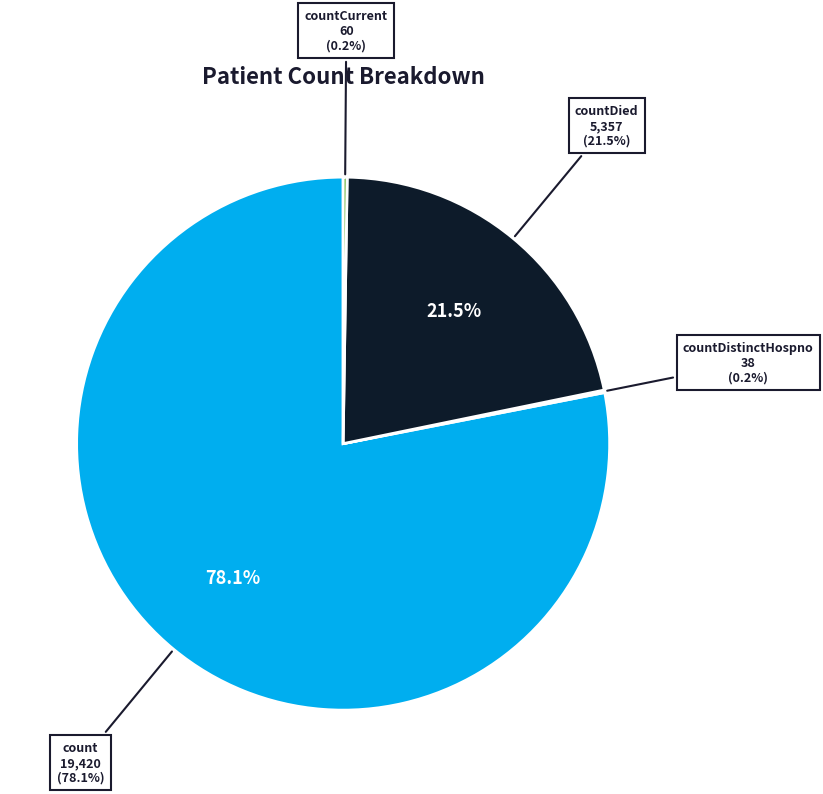

Is there a majority slice in this chart?

Yes